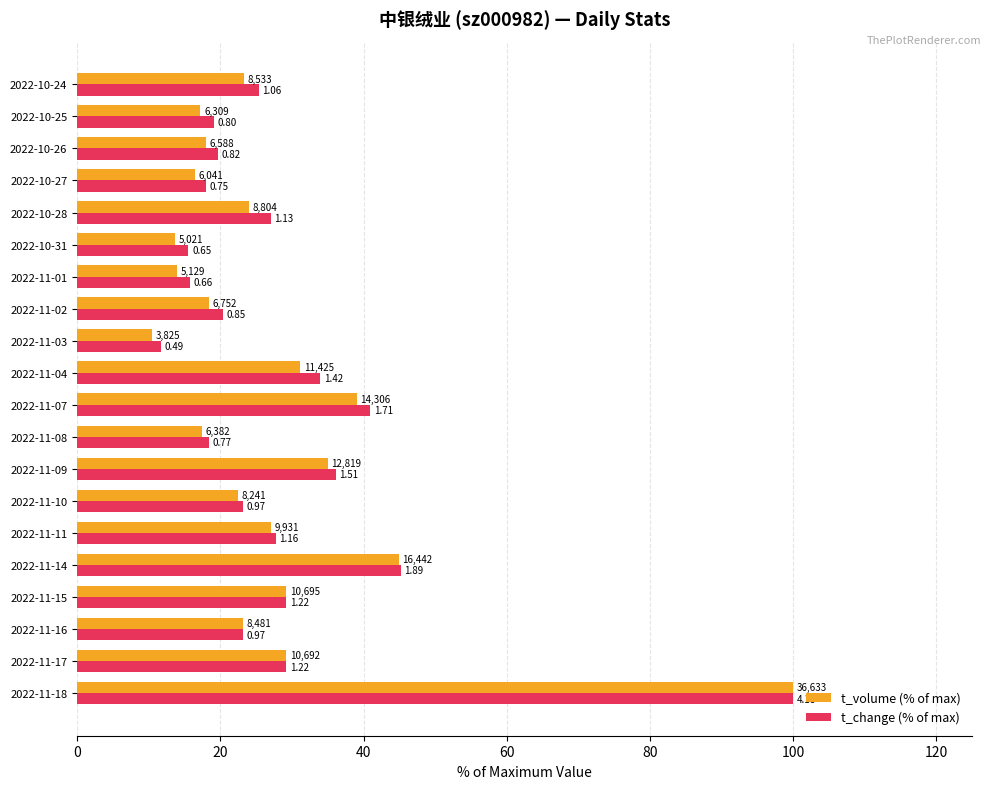

Reading left to right, extract all data points from this chart.

t_volume (% of max): 100.0	29.2	23.2	29.2	44.9	27.1	22.5	35.0	17.4	39.1	31.2	10.4	18.4	14.0	13.7	24.0	16.5	18.0	17.2	23.3
t_change (% of max): 100.0	29.2	23.2	29.2	45.2	27.8	23.2	36.1	18.4	40.9	34.0	11.7	20.3	15.8	15.6	27.0	17.9	19.6	19.1	25.4